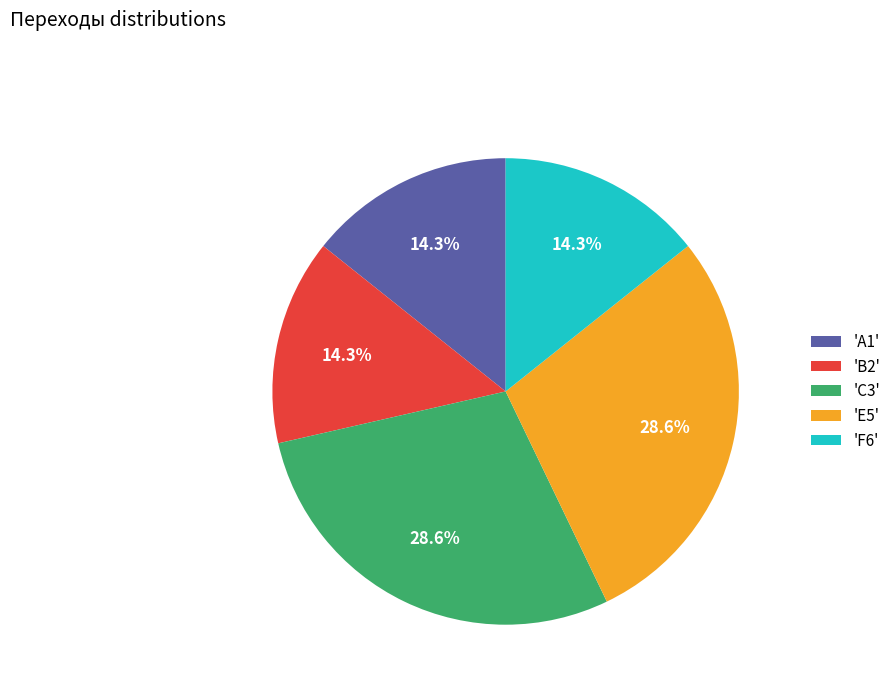

Is there a majority slice in this chart?

No